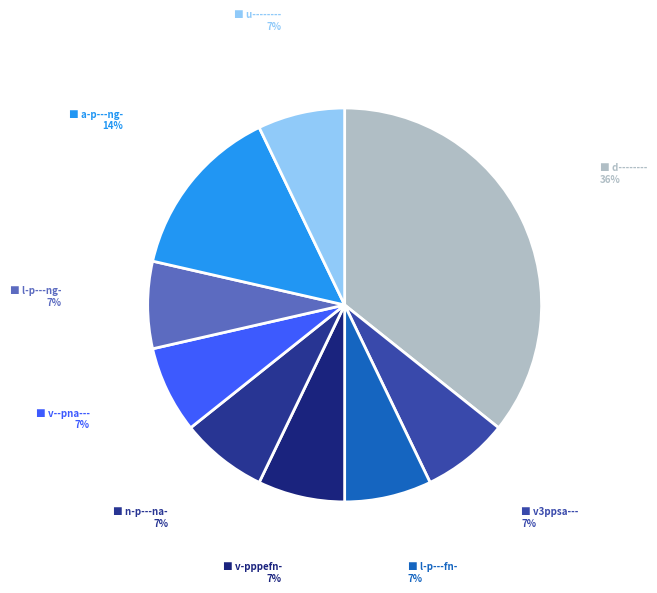

Is there any slice that represents more than half of the pie?

No